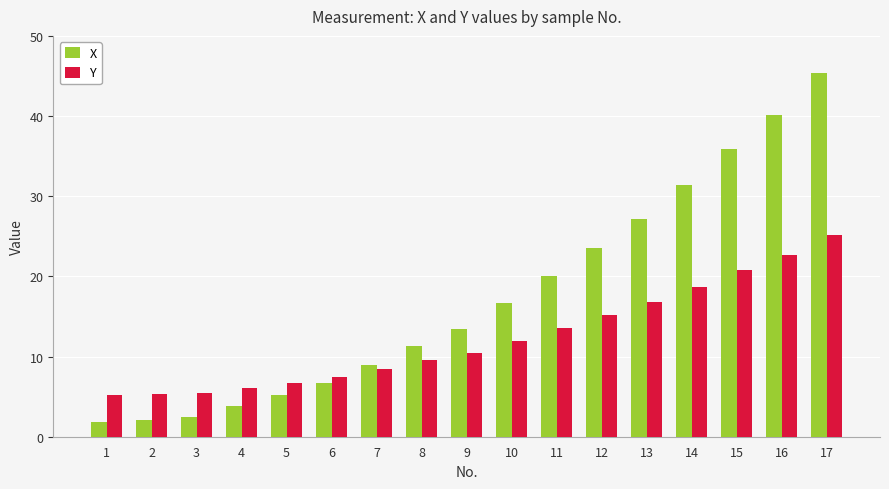

Rank the series by their maximum value, from lowest to highest.

Y, X